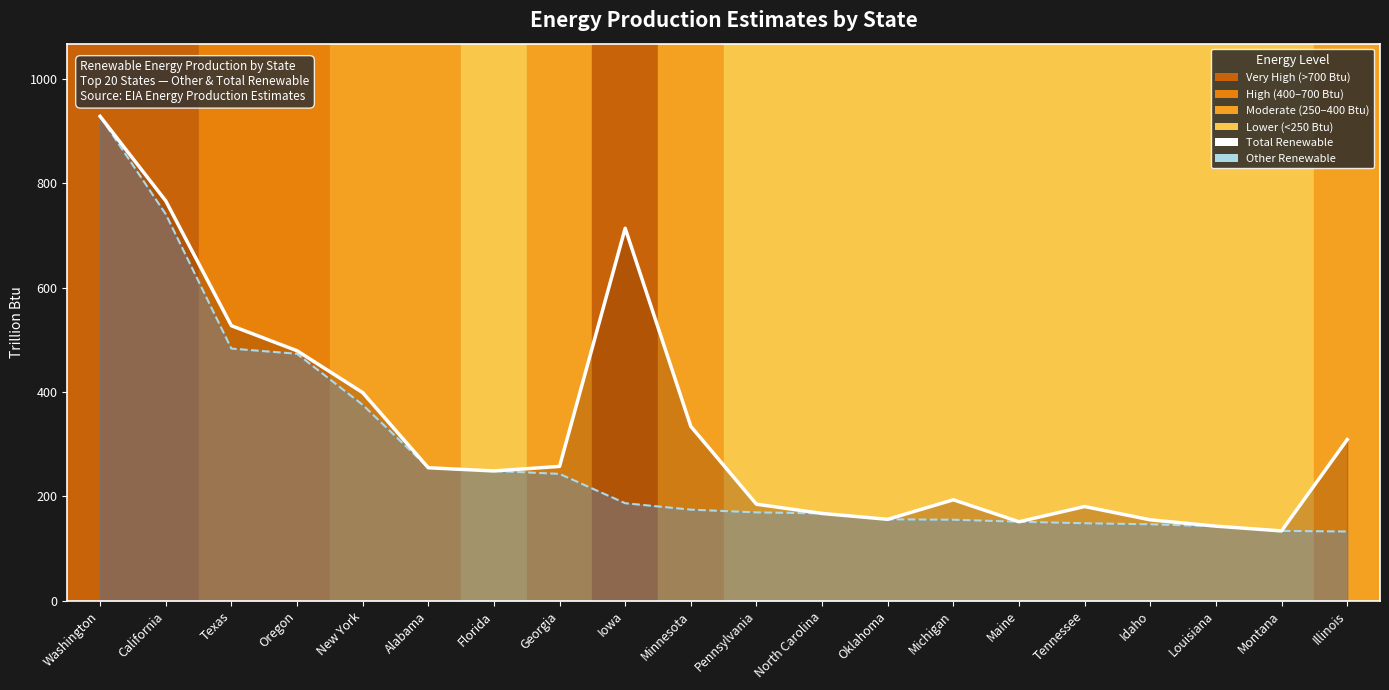

At which category does Total Renewable (Trillion Btu) reach its first local valley?

Florida